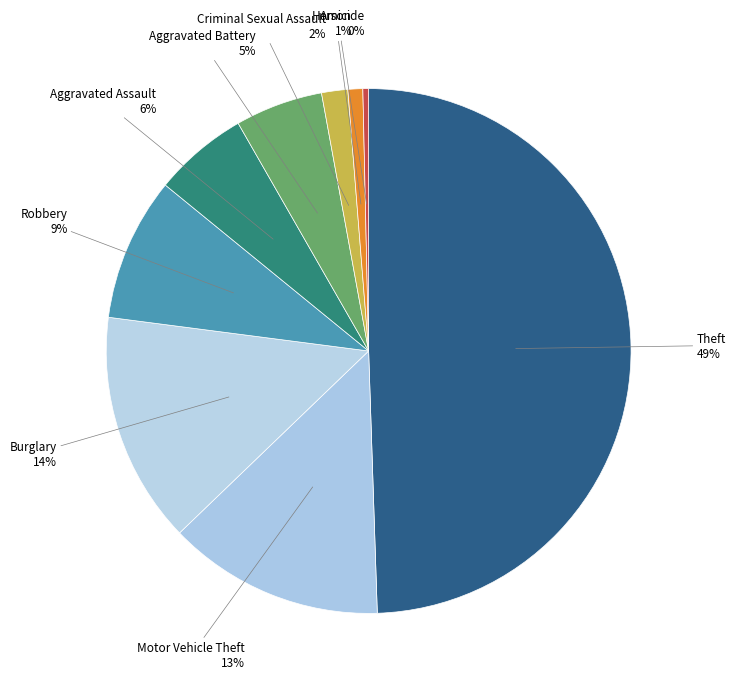

To the nearest percent, what portion does Criminal Sexual Assault represent?

2%